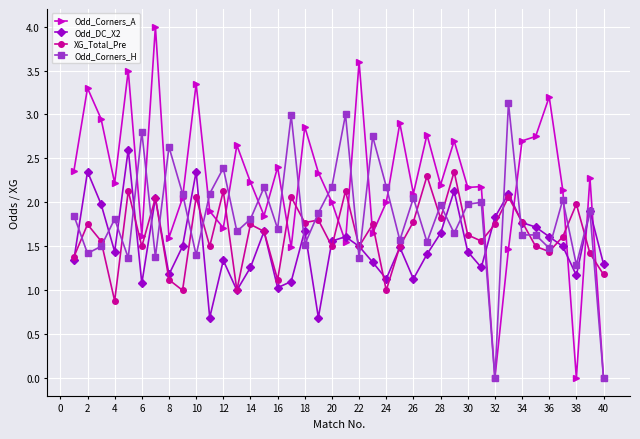

Which series has the largest total across all categories?

Odd_Corners_A